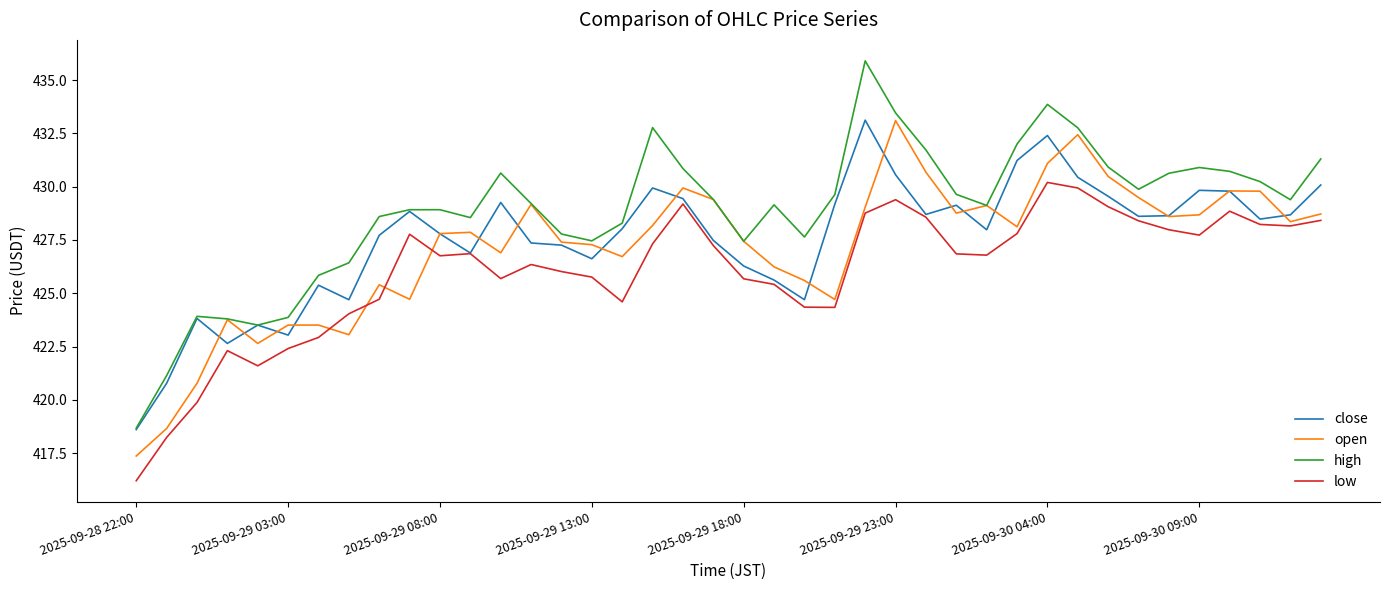

Which series has the widest spread of values?

high